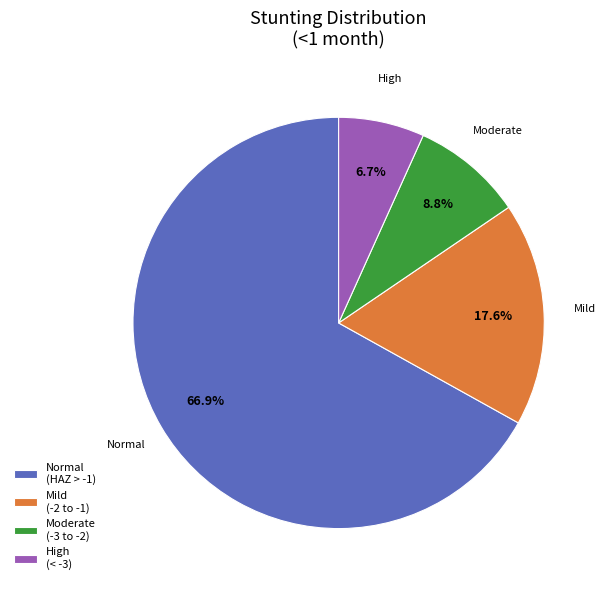

To the nearest percent, what is the difference between the largest and smallest slice percentages?

60%